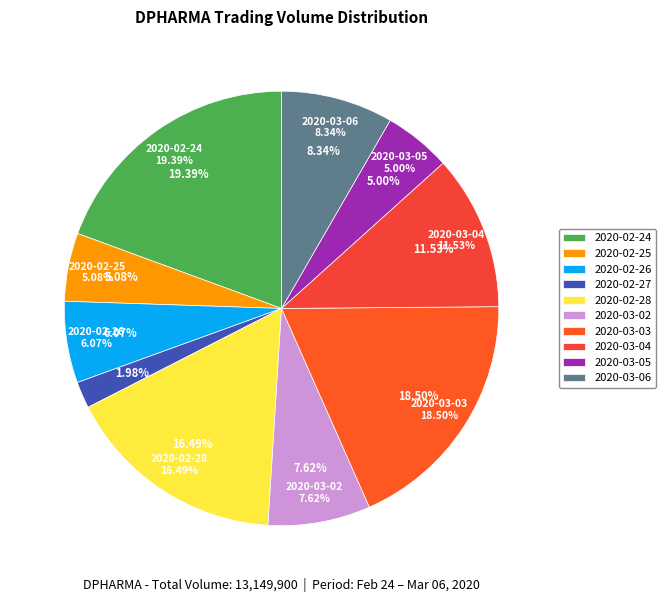

True or false: 2020-03-02 accounts for 13% of the total.

False